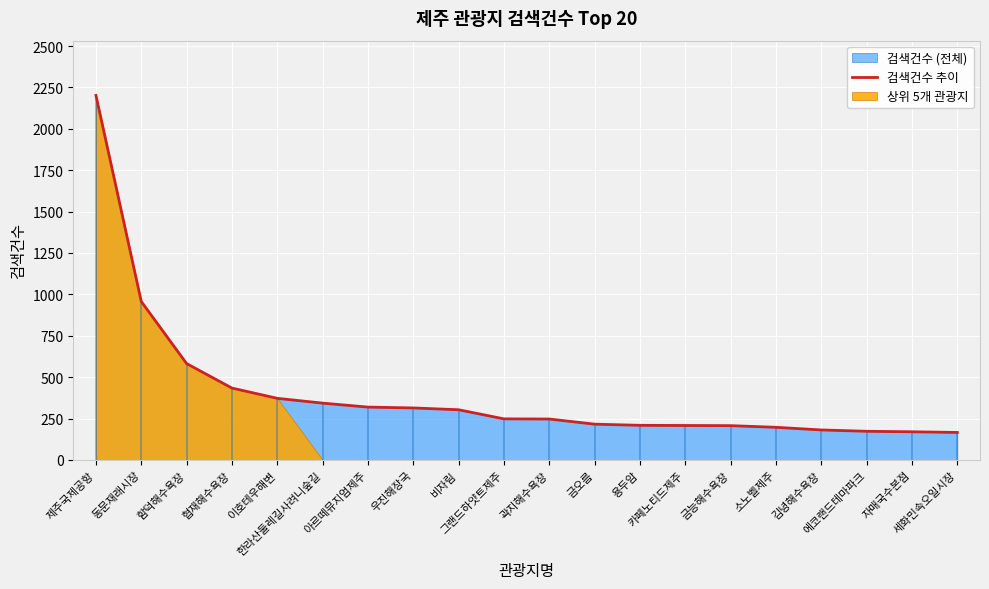

What is the change in value from 협재해수욕장 to 자매국수본점?

-264